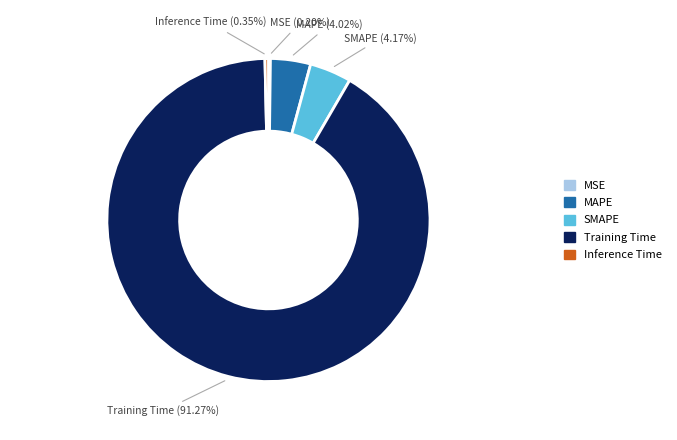

To the nearest percent, what is the difference between the largest and smallest slice percentages?

91%